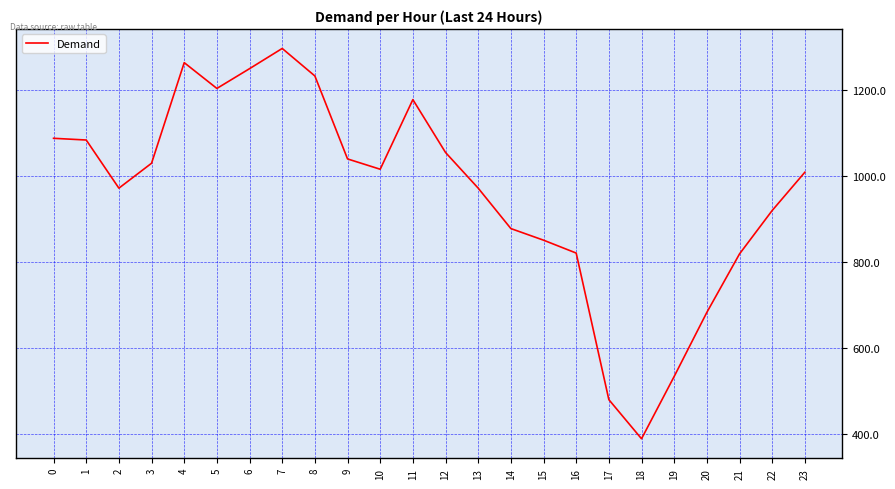

What is the maximum value shown in the chart?

1297